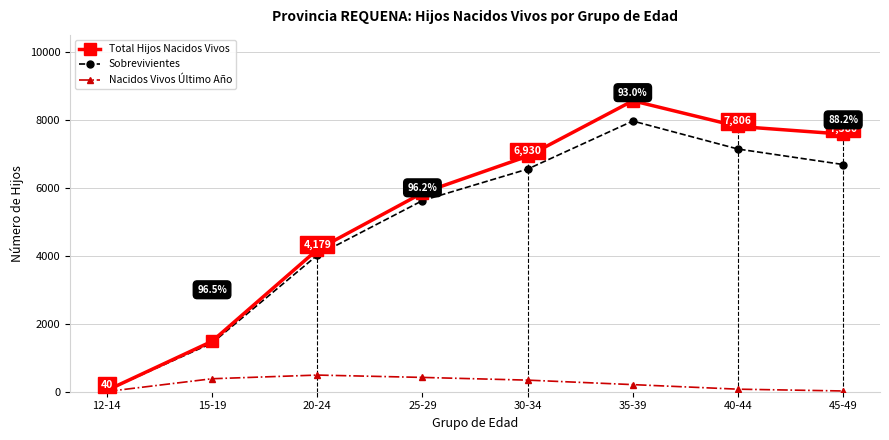

In Sobrevivientes, how many points are higher than both neighbors (excluding endpoints)?

1